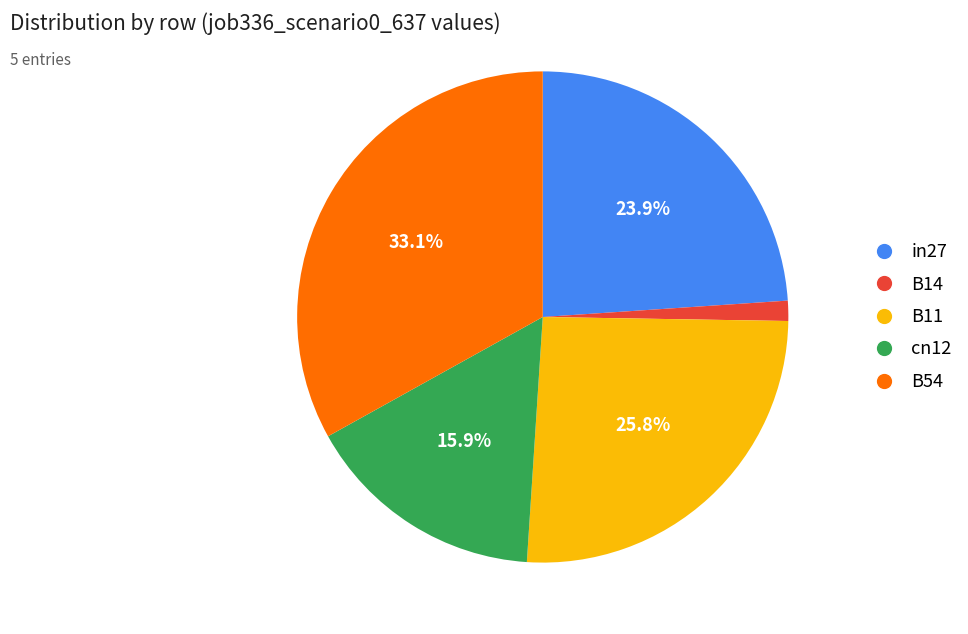

Does any single category account for the majority?

No